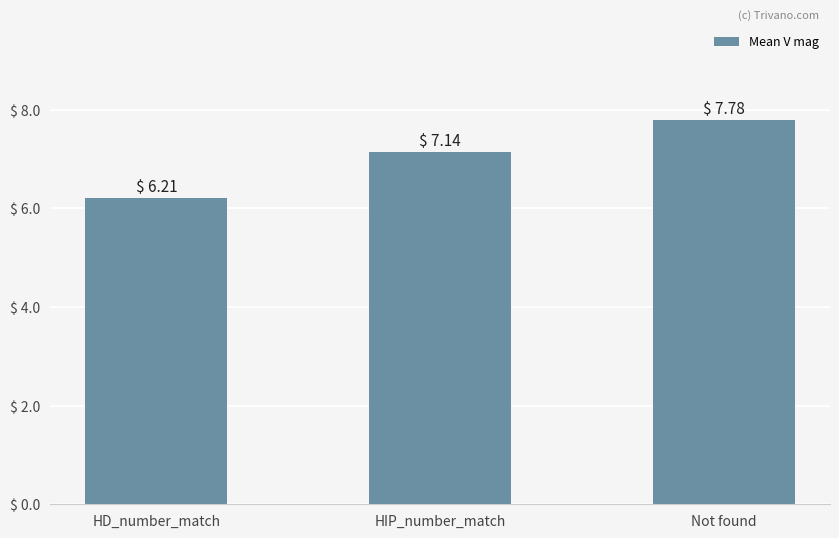

What is the change in value from HD_number_match to Not found?

+1.6